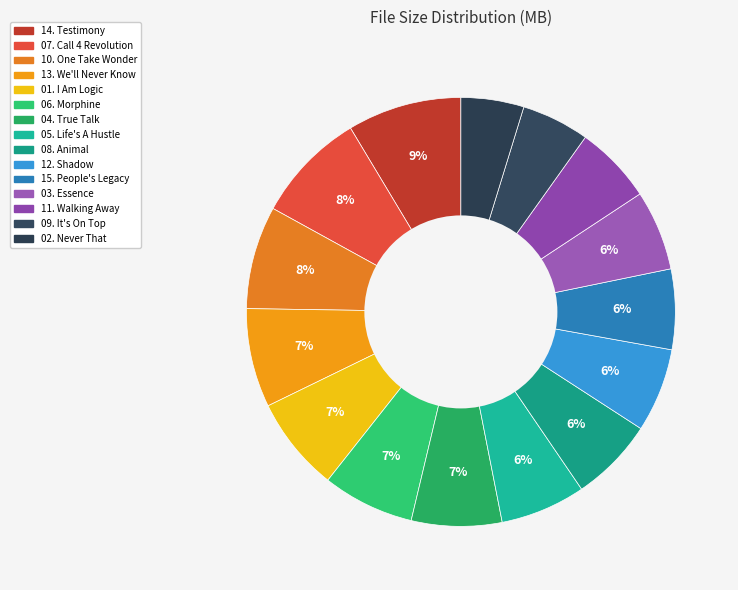

What percentage is the 07. Call 4 Revolution slice, to the nearest percent?

8%